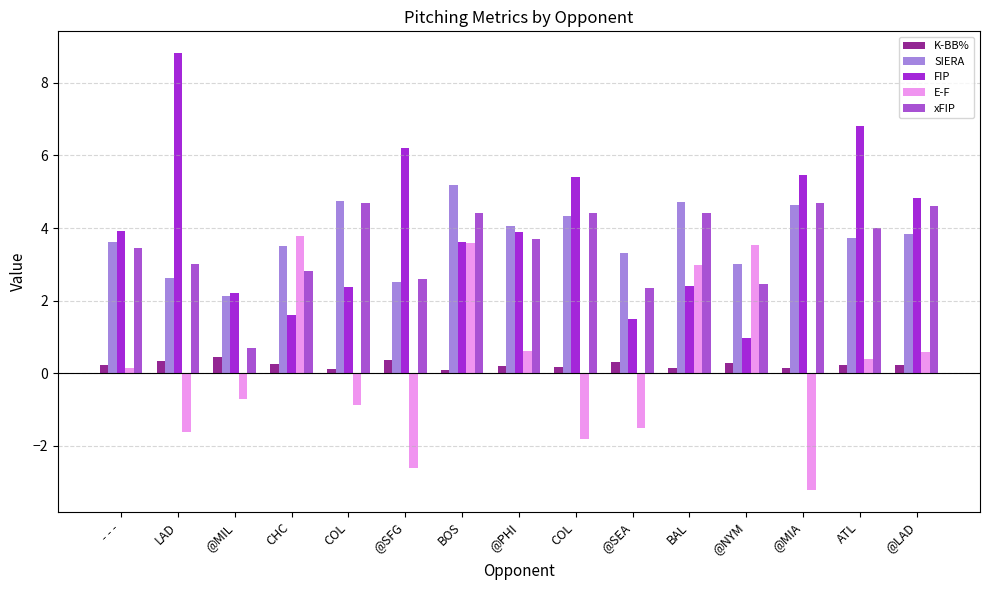

How many data points in FIP are above 3?

9